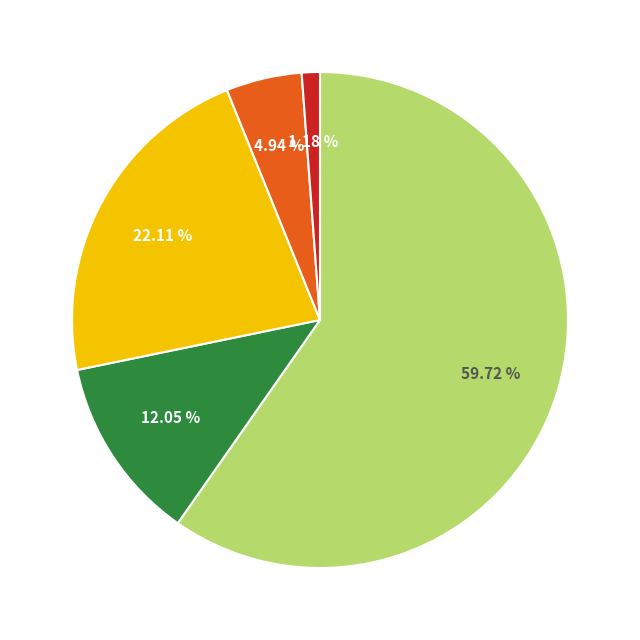

To the nearest percent, what is the average slice percentage?

20%